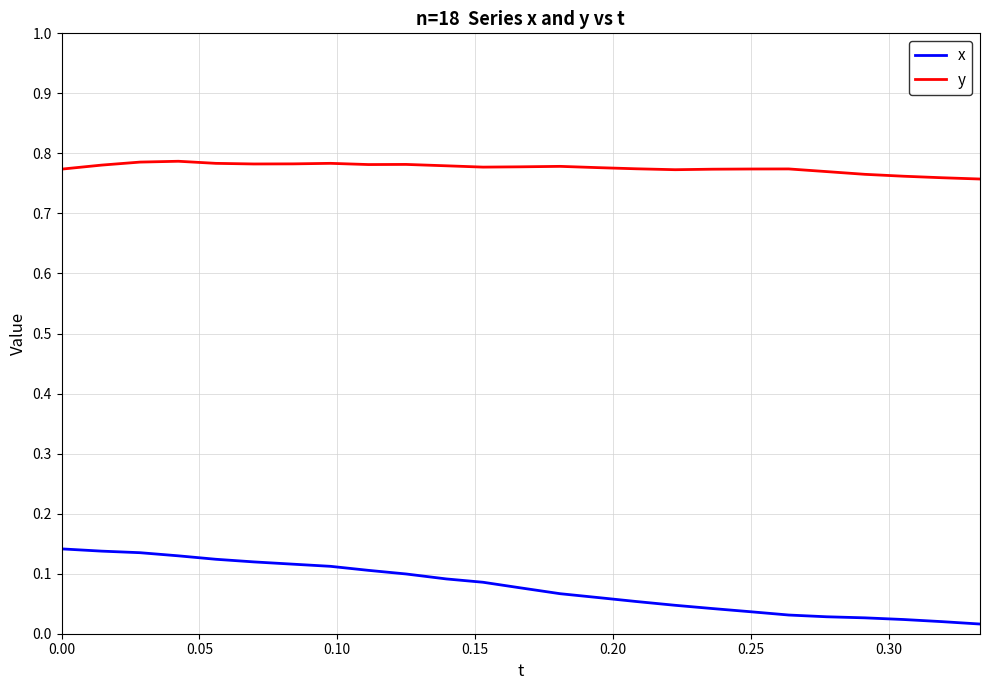

Rank the series by their maximum value, from lowest to highest.

x, y